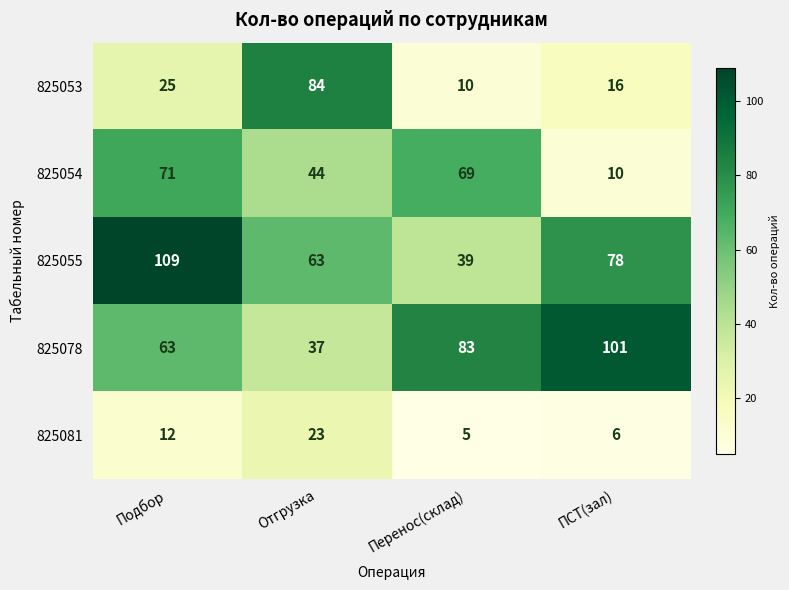

Which series has the widest spread of values?

825053